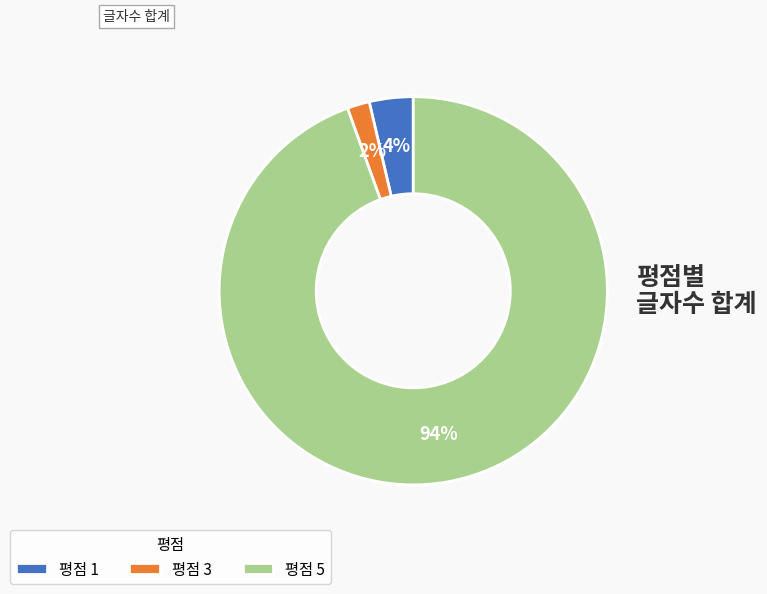

Between 평점 1 and 평점 3, which is larger?

평점 1